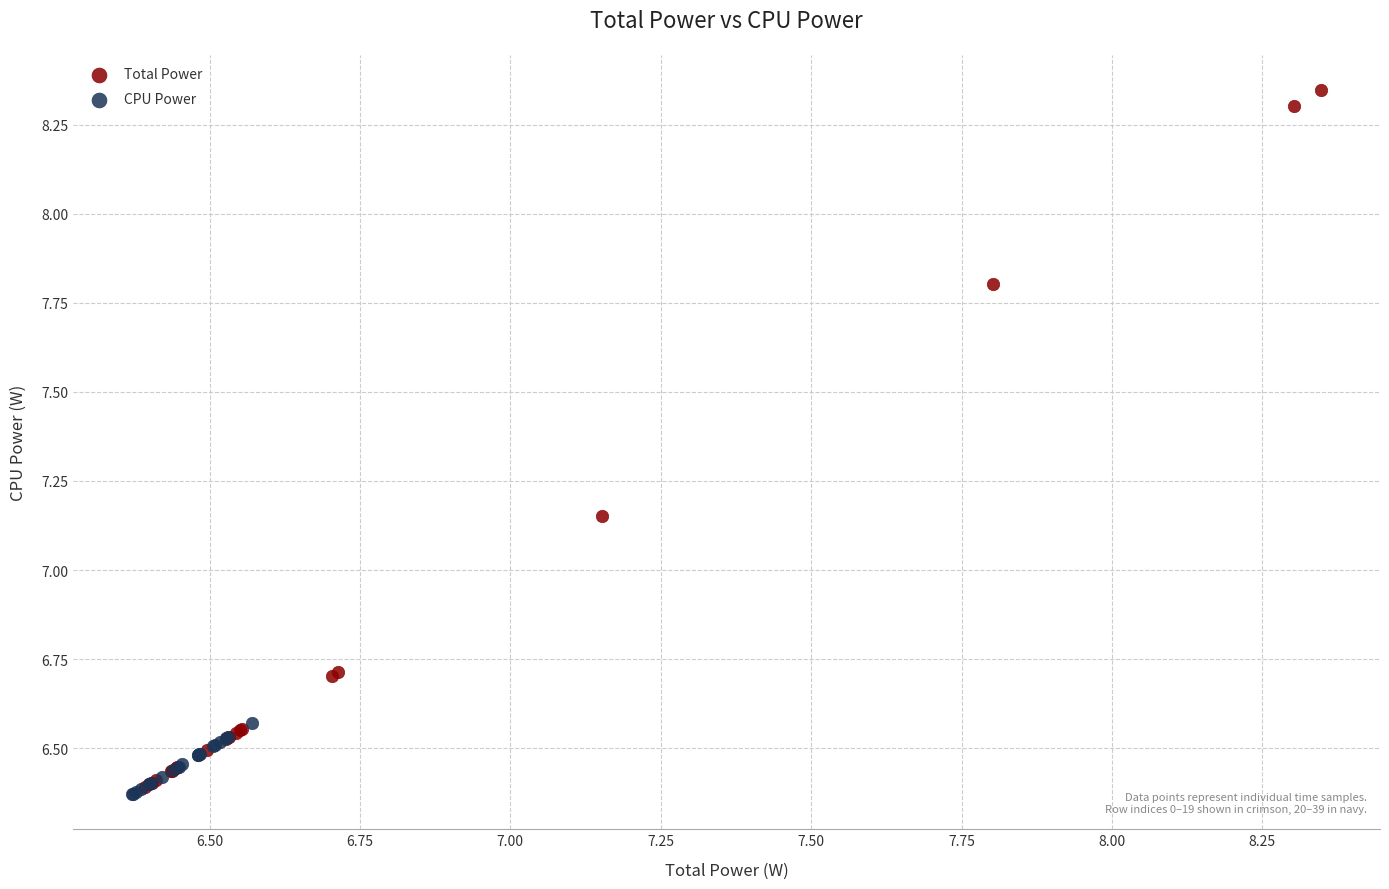

Which series reaches the maximum Y coordinate?

Total Power